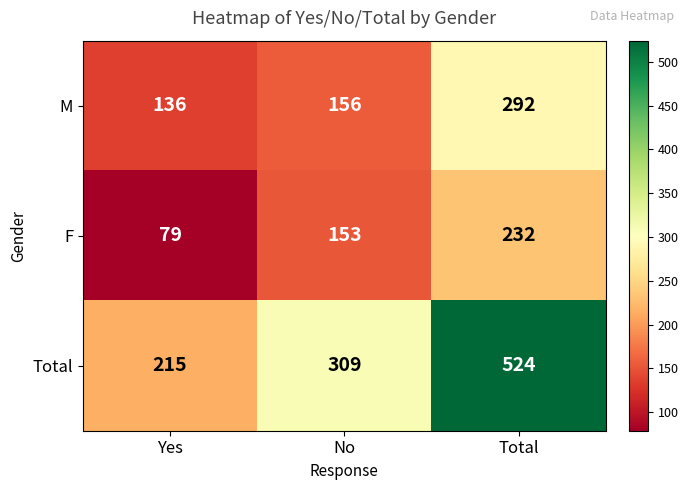

How many categories are shown in the chart?

3